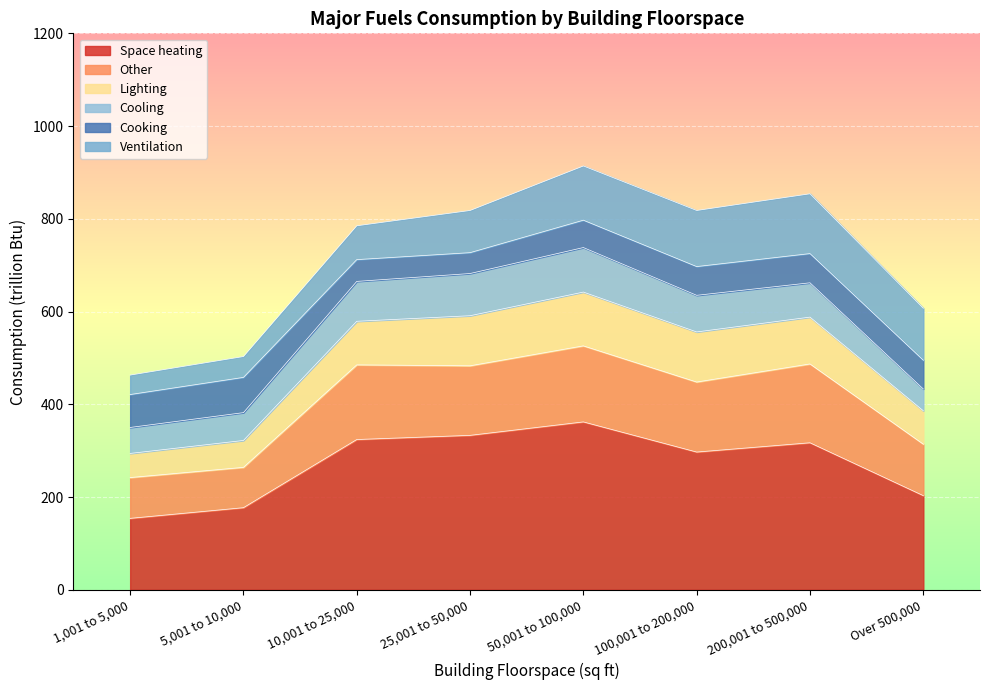

What is the label of the 7th point from the right?

5,001 to 10,000